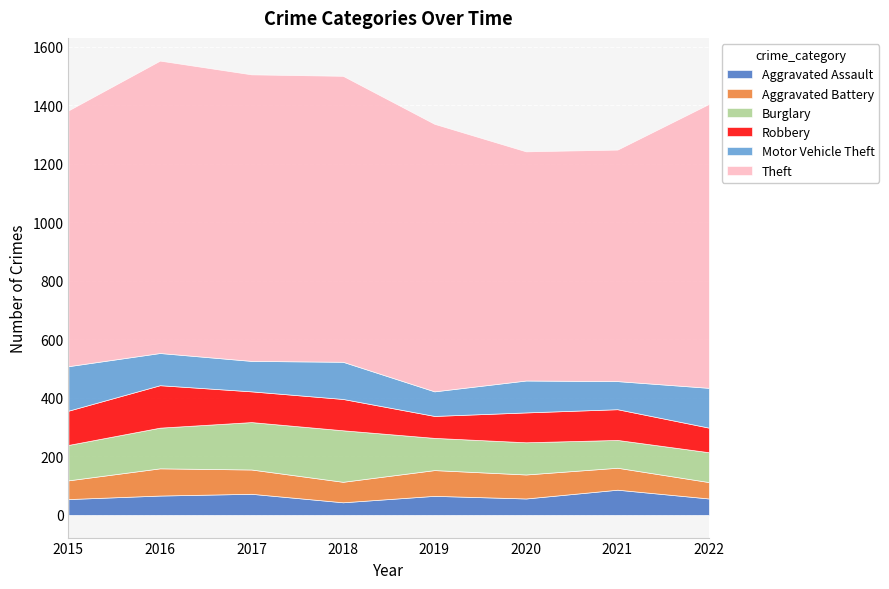

Which has a higher value, 2021 or 2022?

2021